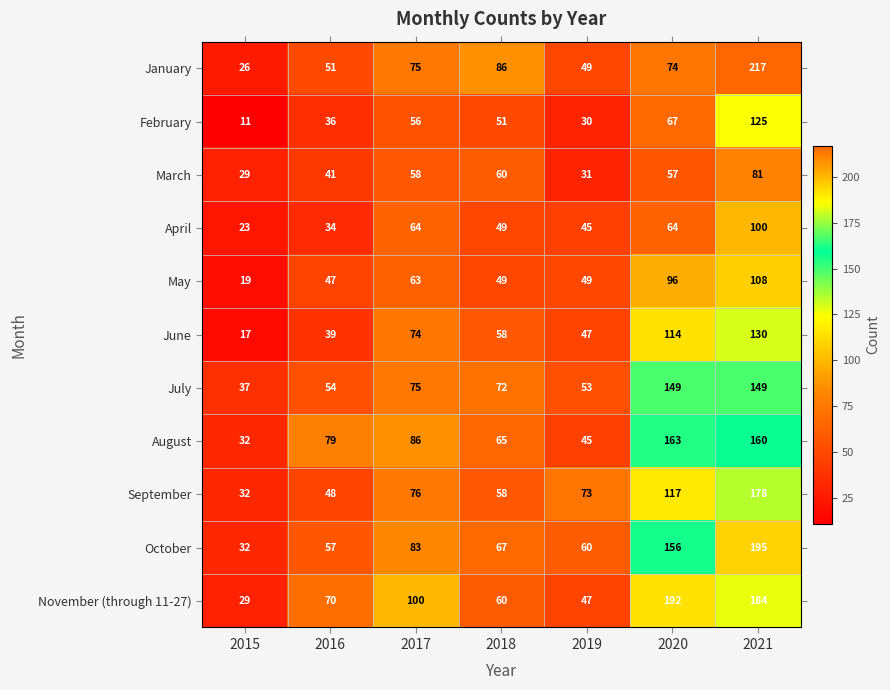

At how many categories does at least one series exceed 147?

2